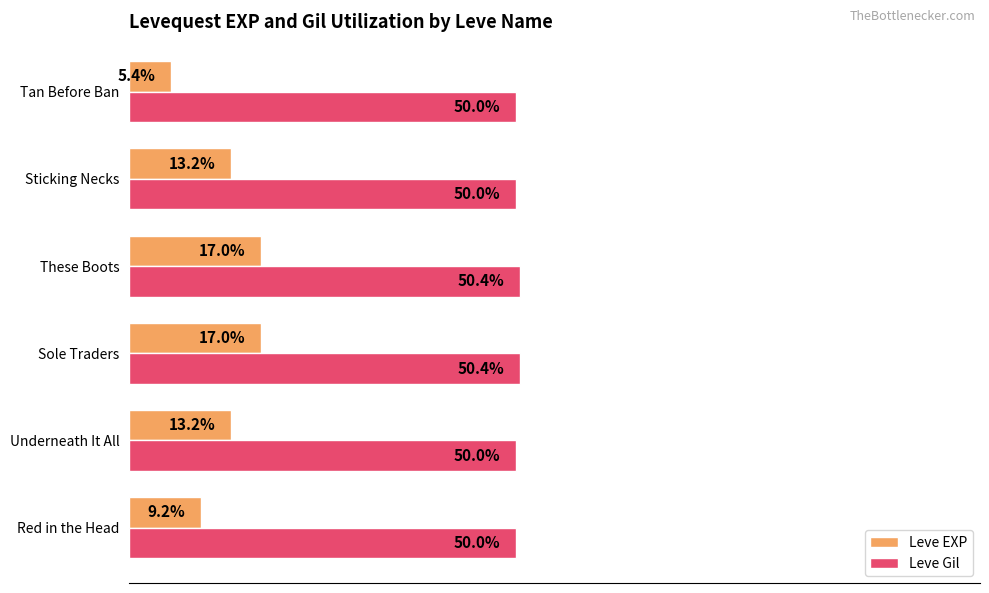

Which series has the widest spread of values?

Leve EXP